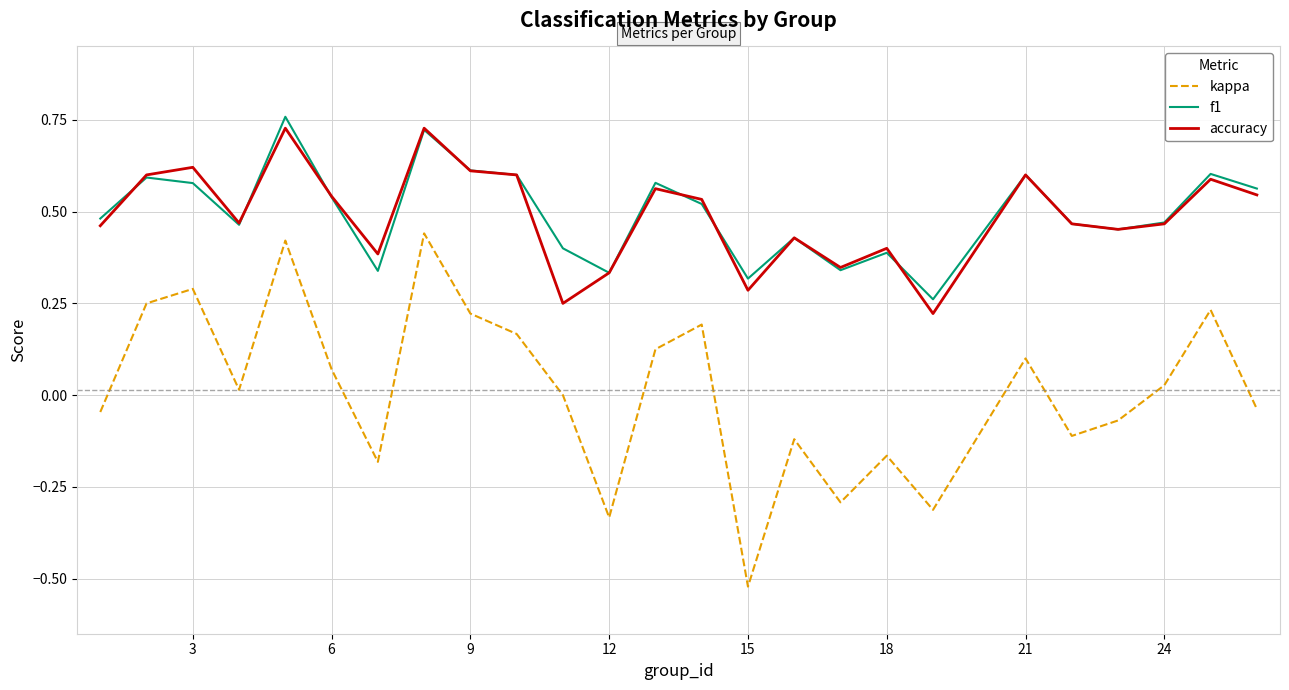

True or false: kappa and f1 cross at least once.

False